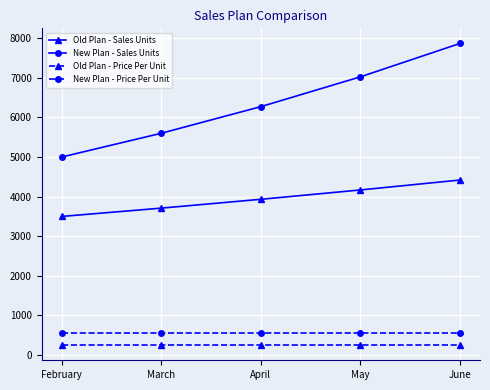

Reading left to right, extract all data points from this chart.

Old Plan - Sales Units: February=3500	March=3710	April=3933	May=4169	June=4420
New Plan - Sales Units: February=5000	March=5600	April=6272	May=7025	June=7868
Old Plan - Price Per Unit: February=250	March=250	April=250	May=250	June=250
New Plan - Price Per Unit: February=550	March=550	April=550	May=550	June=550